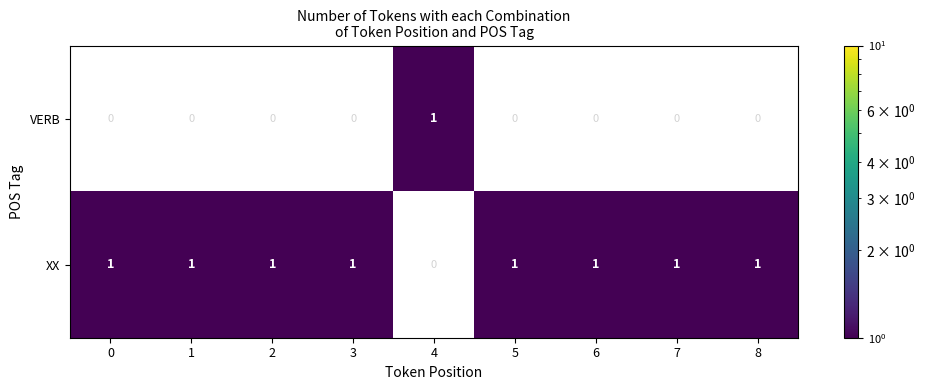

True or false: XX has a value of 0 at 8.

False